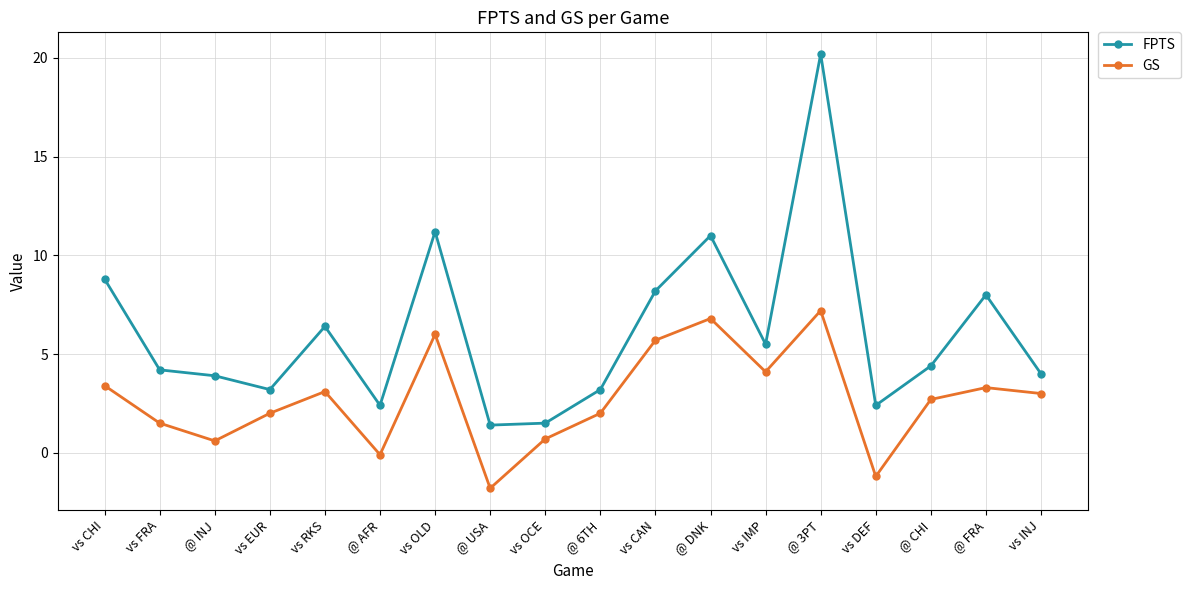

List the series in order of their overall mean, lowest first.

GS, FPTS